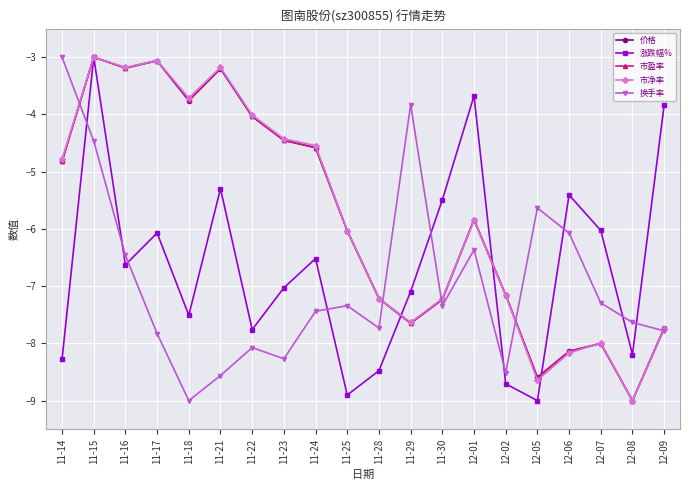

How many data points in 市盈率 are less than -5?

11